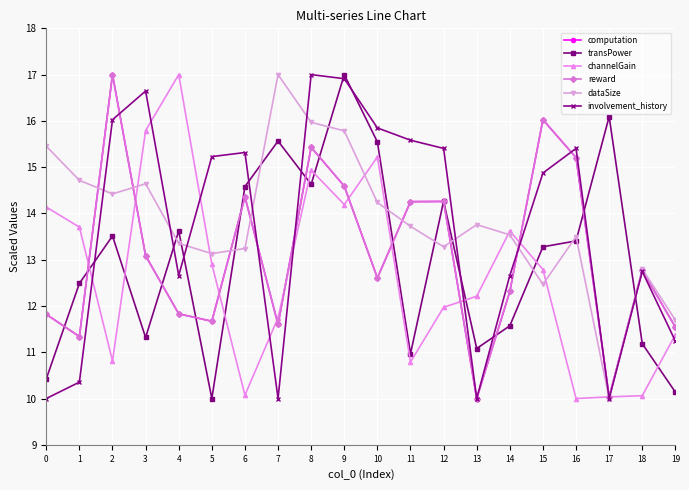

How many lines are shown in the chart?

6